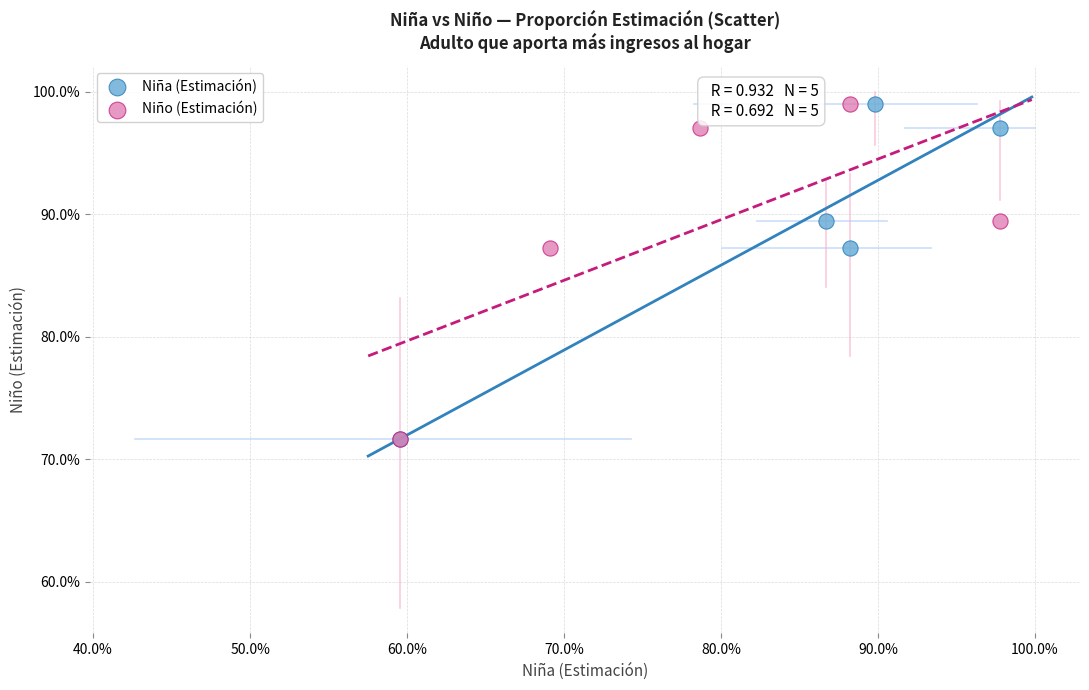

What are all the series names shown in the legend?

Niña (Estimación), Niño (Estimación)